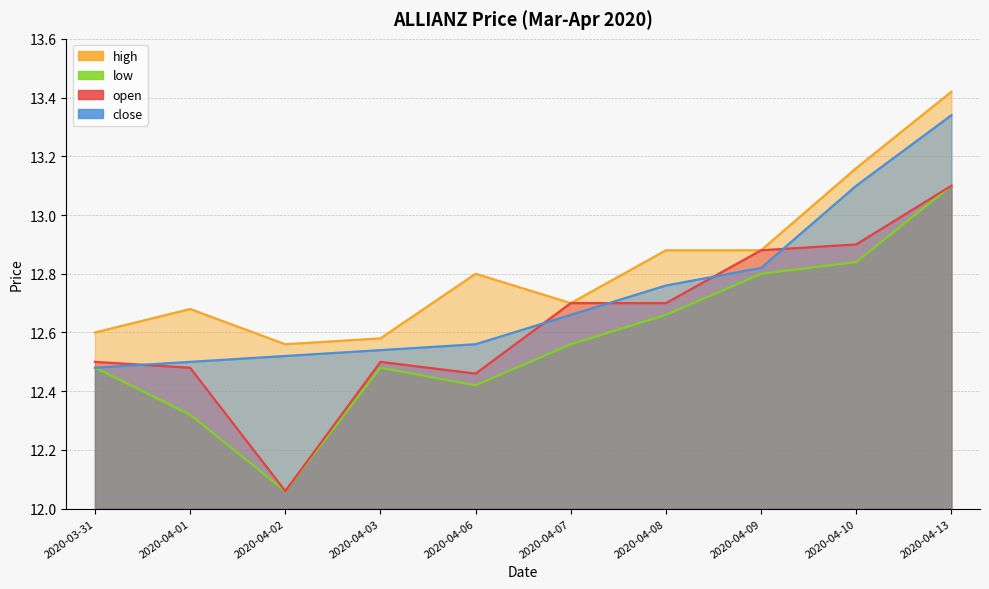

List the series in order of their overall mean, lowest first.

low, open, close, high